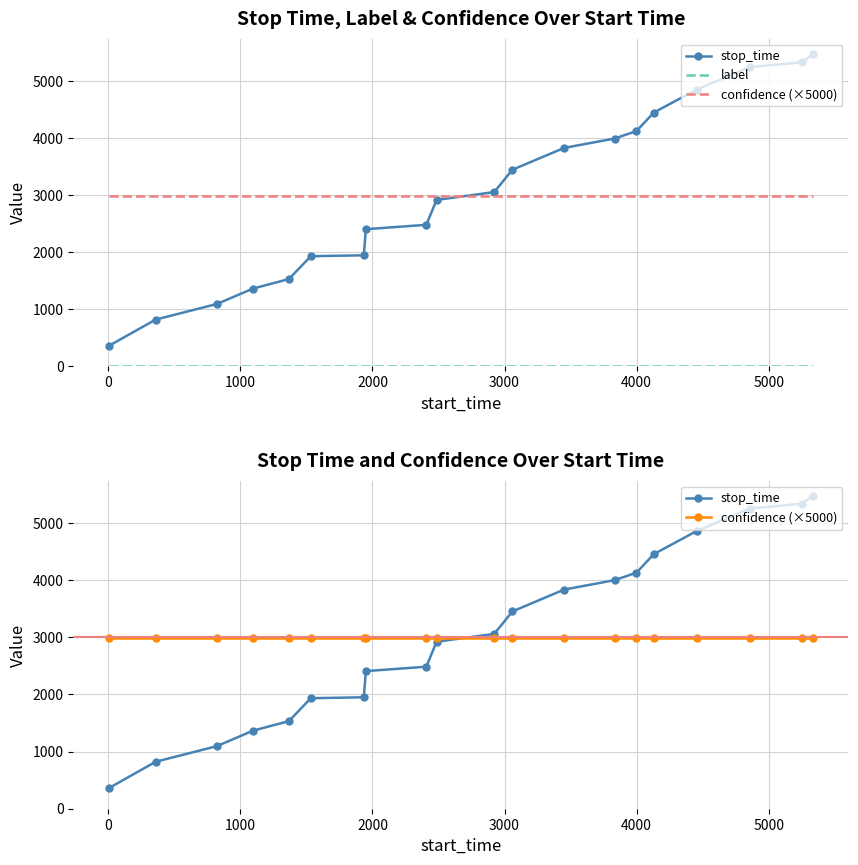

What is the maximum value shown in the chart?

5475.0